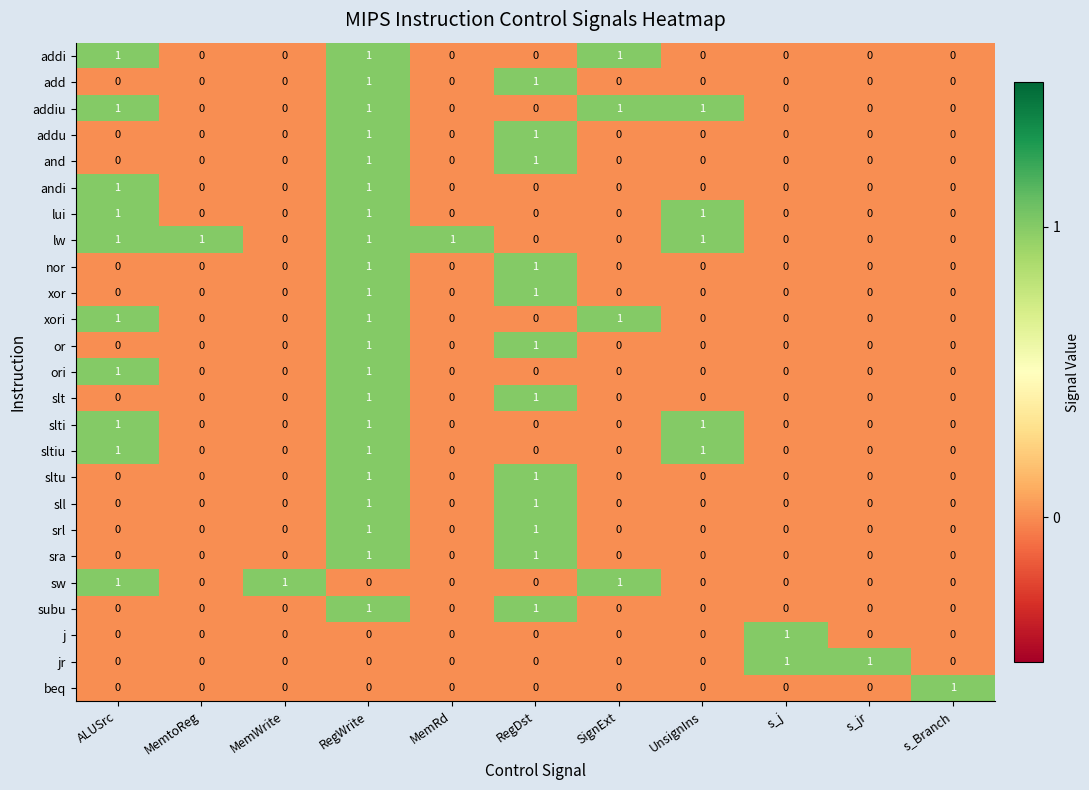

The xor series shows 1 at MemWrite. True or false?

False